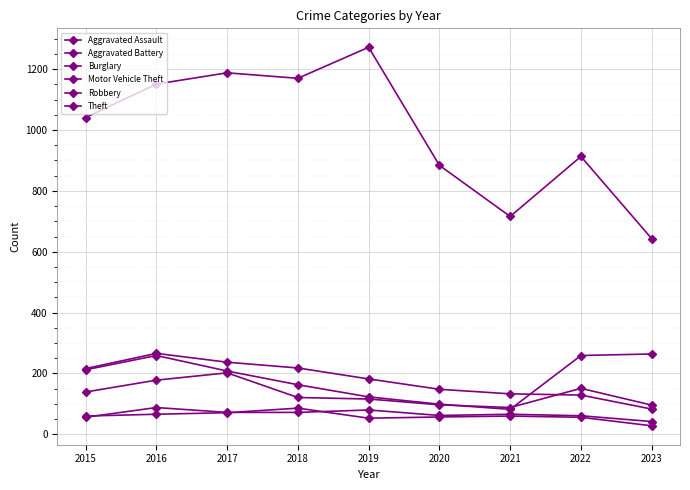

Is this an area chart (filled region under the line)?

No